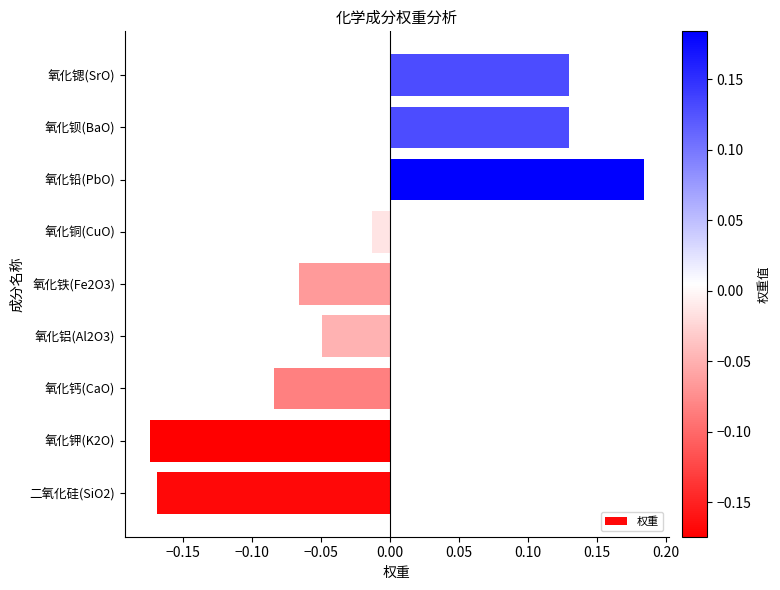

What is the difference between the maximum and minimum values?

0.4